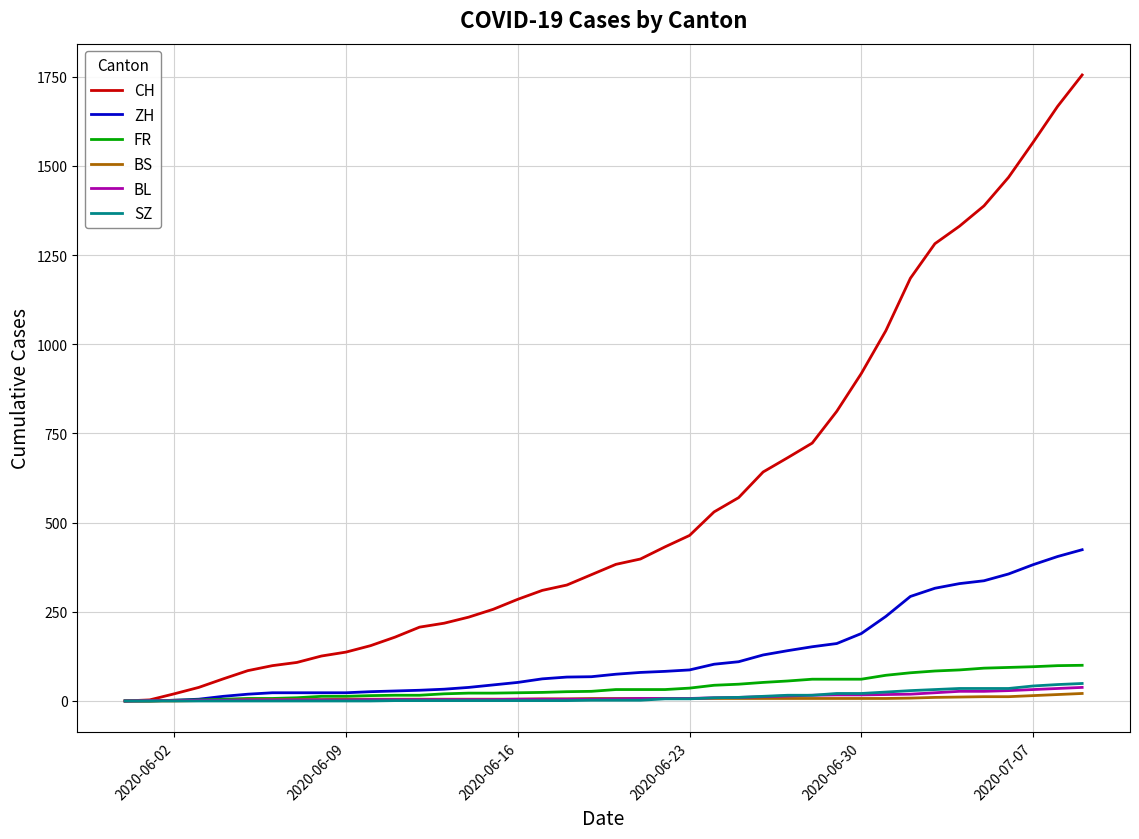

Which series has the largest total across all categories?

CH